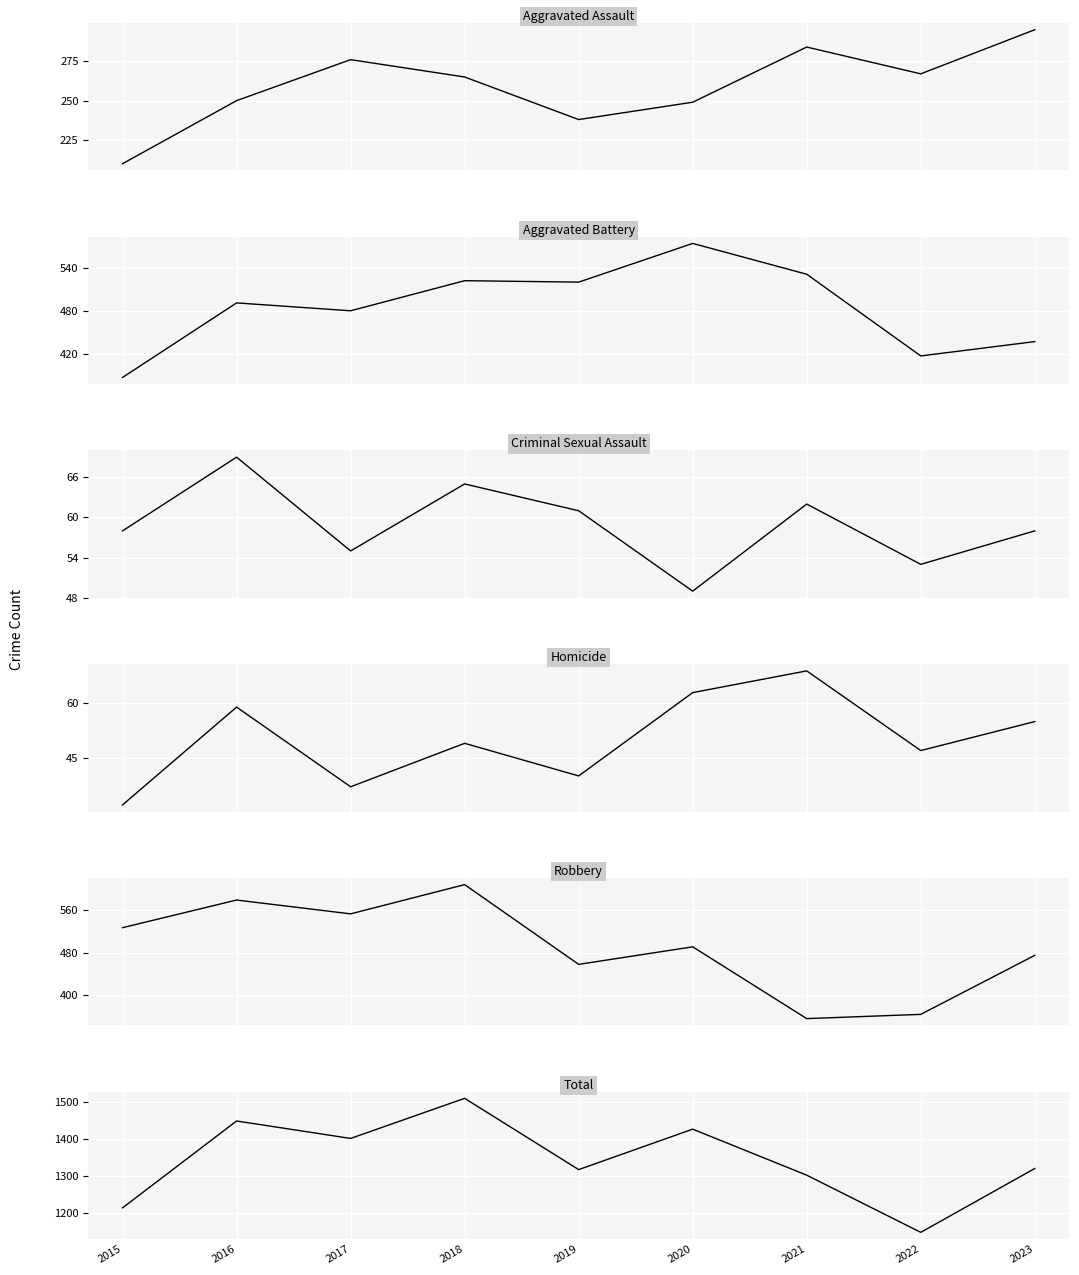

How many distinct data groups are displayed?

6